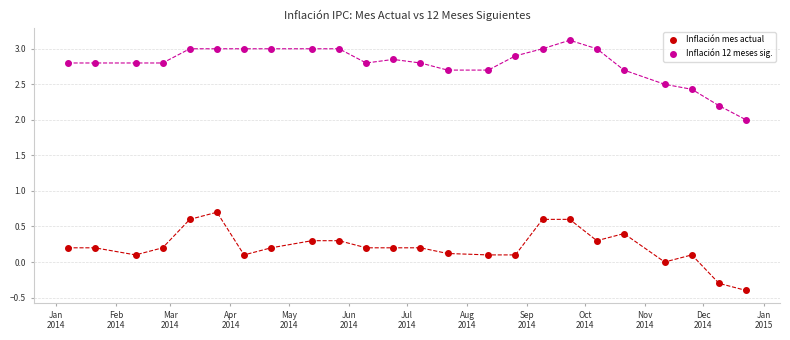

Across all data points, what is the range of X values (max minus min)?

350.0